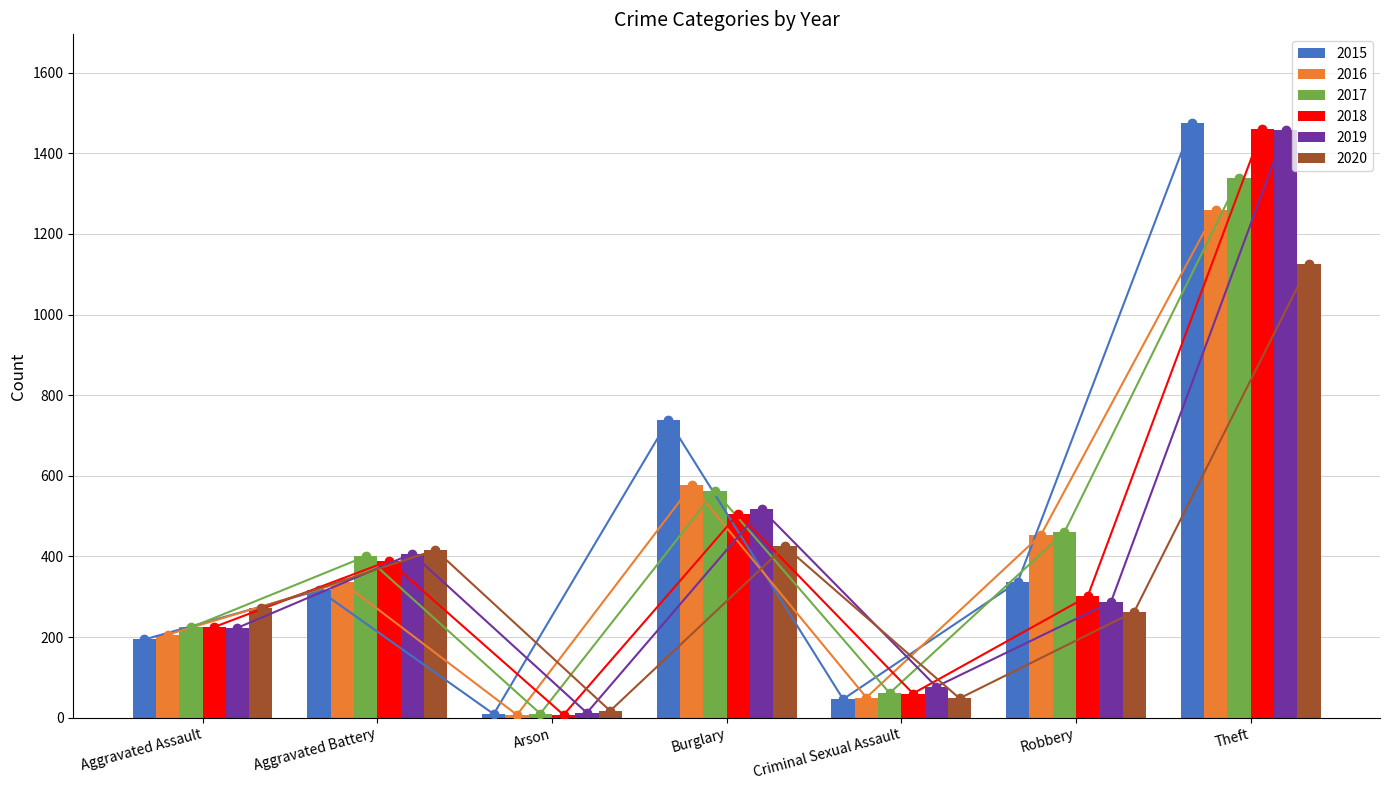

Reading left to right, what are all the values shown in this chart?

2015: 194	316	9	738	46	337	1474
2016: 206	336	7	576	50	454	1259
2017: 224	400	10	562	61	460	1339
2018: 225	389	7	506	60	301	1461
2019: 223	407	12	517	77	287	1459
2020: 273	416	17	425	48	263	1125